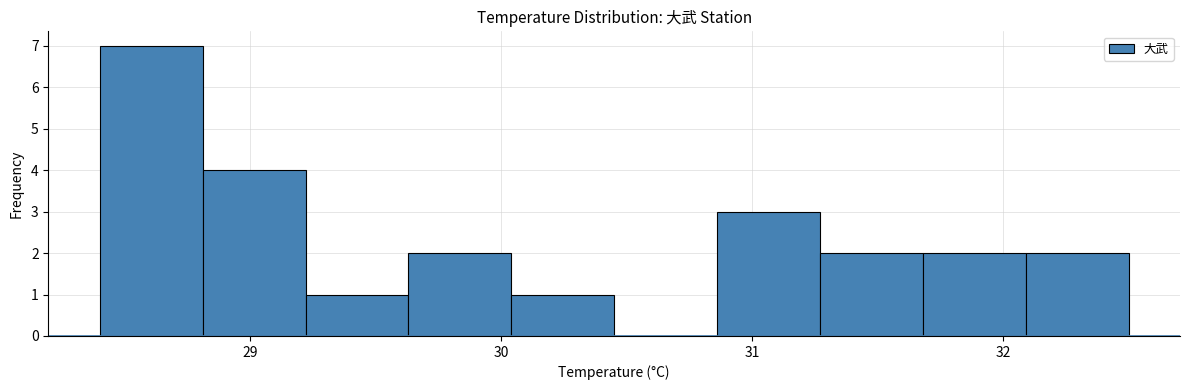

Reading left to right, transcribe this chart: for each bar, give the range it covers on the x-axis and its height. Neither the bar edges nor the heights are printed on the chart, so give them approximately, as read against the axes.

28.40 to 28.81: 7
28.81 to 29.22: 4
29.22 to 29.63: 1
29.63 to 30.04: 2
30.04 to 30.45: 1
30.45 to 30.86: 0
30.86 to 31.27: 3
31.27 to 31.68: 2
31.68 to 32.09: 2
32.09 to 32.50: 2